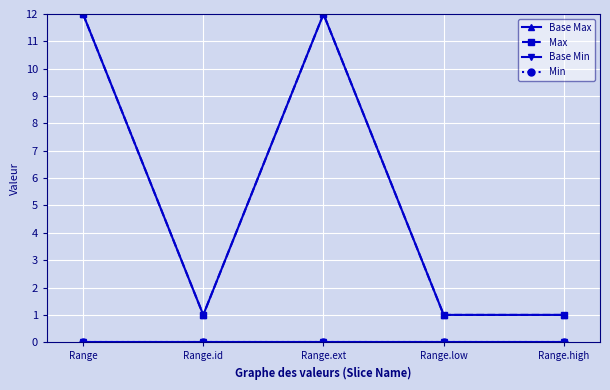

What is the difference between the maximum and second lowest values in the Max series?

11